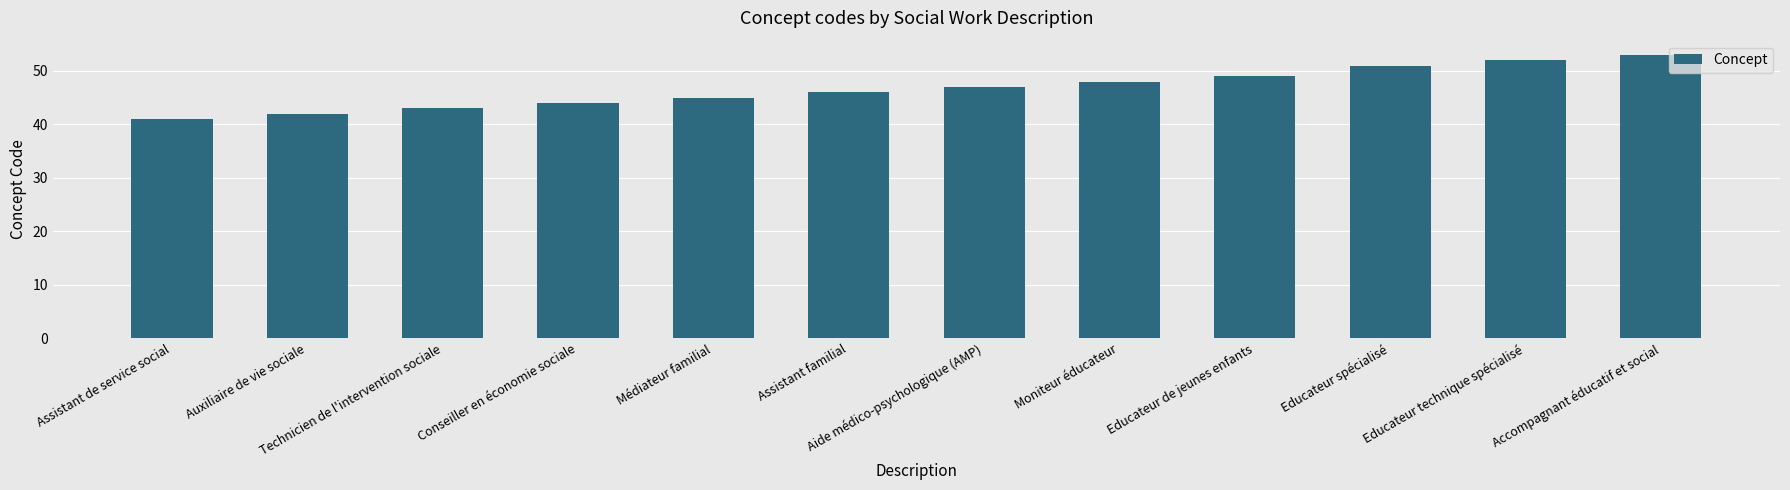

The chart shows a value of 42 at Auxiliaire de vie sociale. True or false?

True